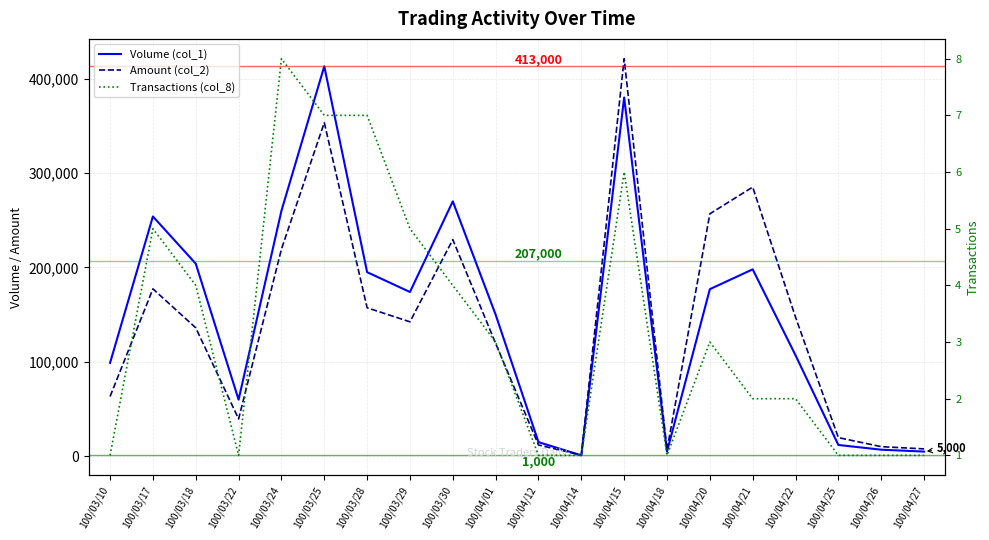

Is it true that Transactions (col_8) equals 1 at 100/04/12?

True